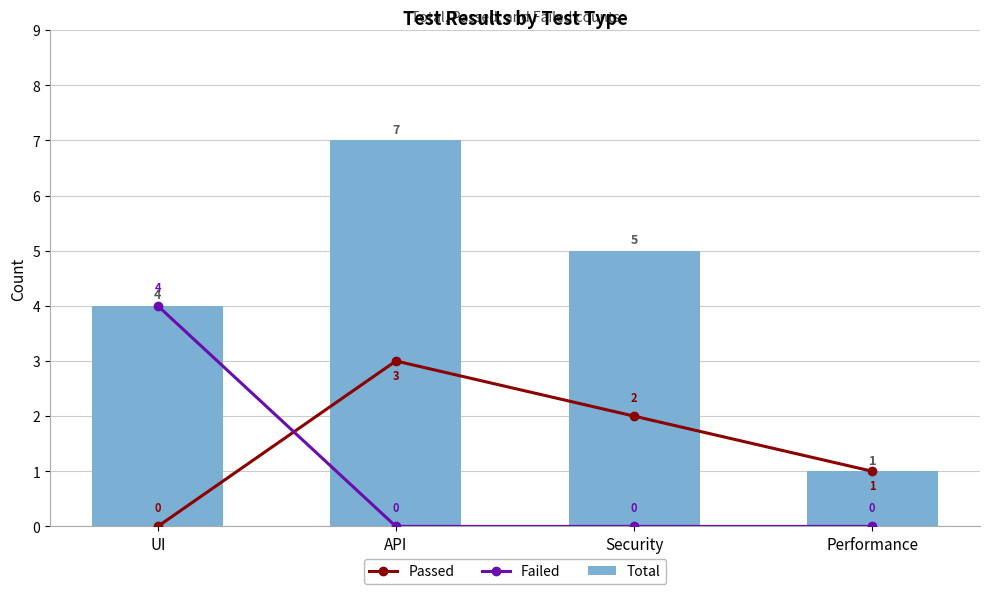

At which category is the sum across all series the highest?

API